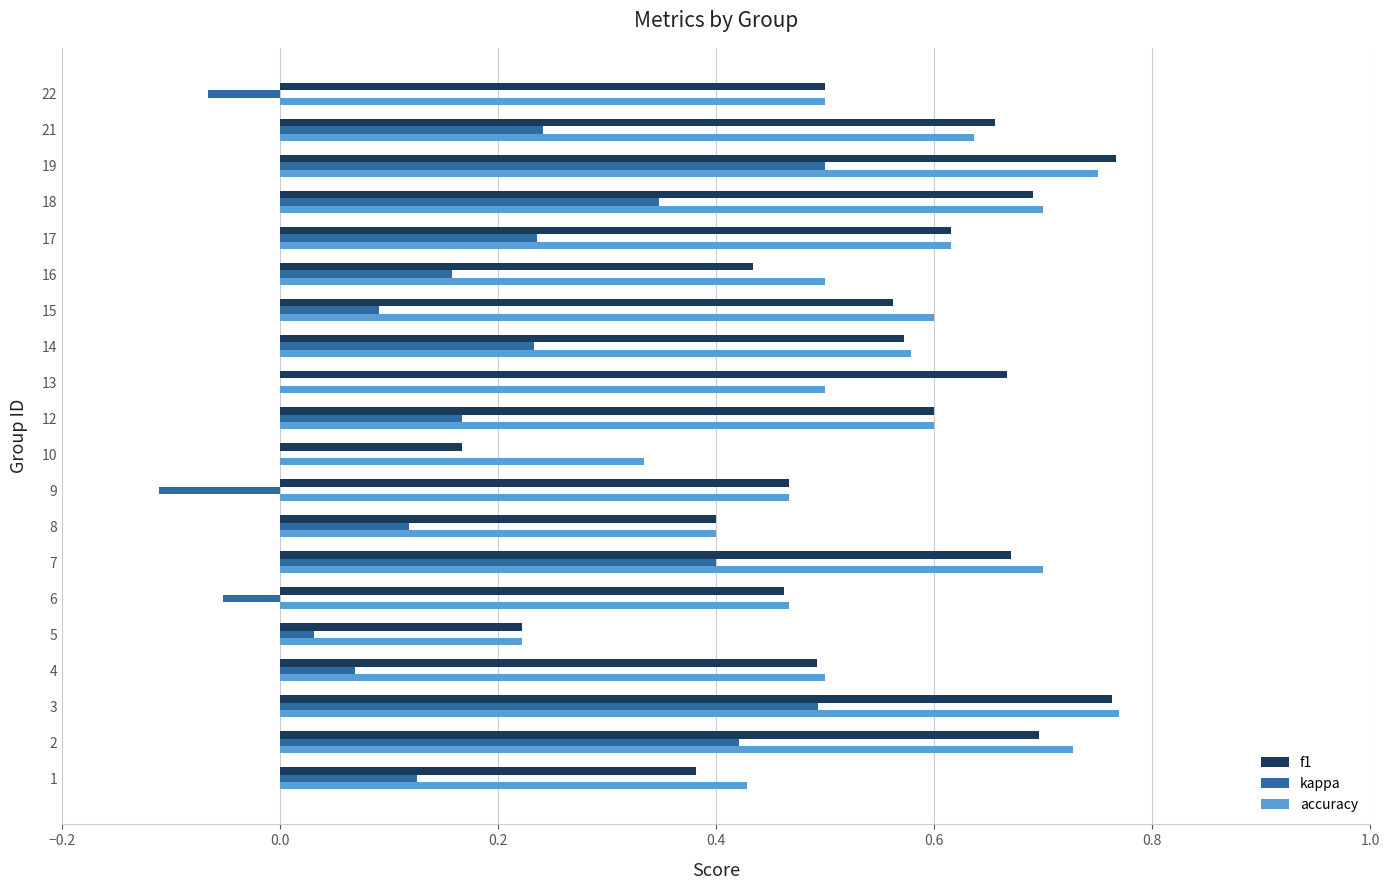

Is the value of accuracy at 1 greater than the value of kappa at 16?

Yes